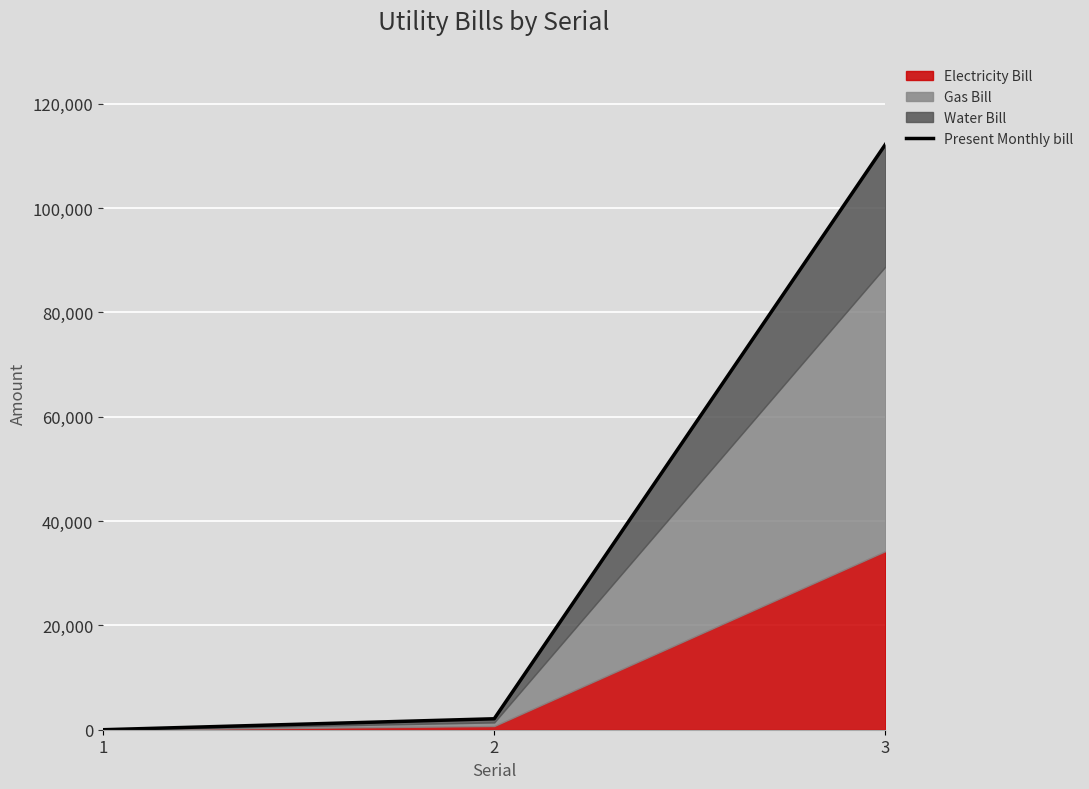

Which label corresponds to the smallest value in the chart?

1